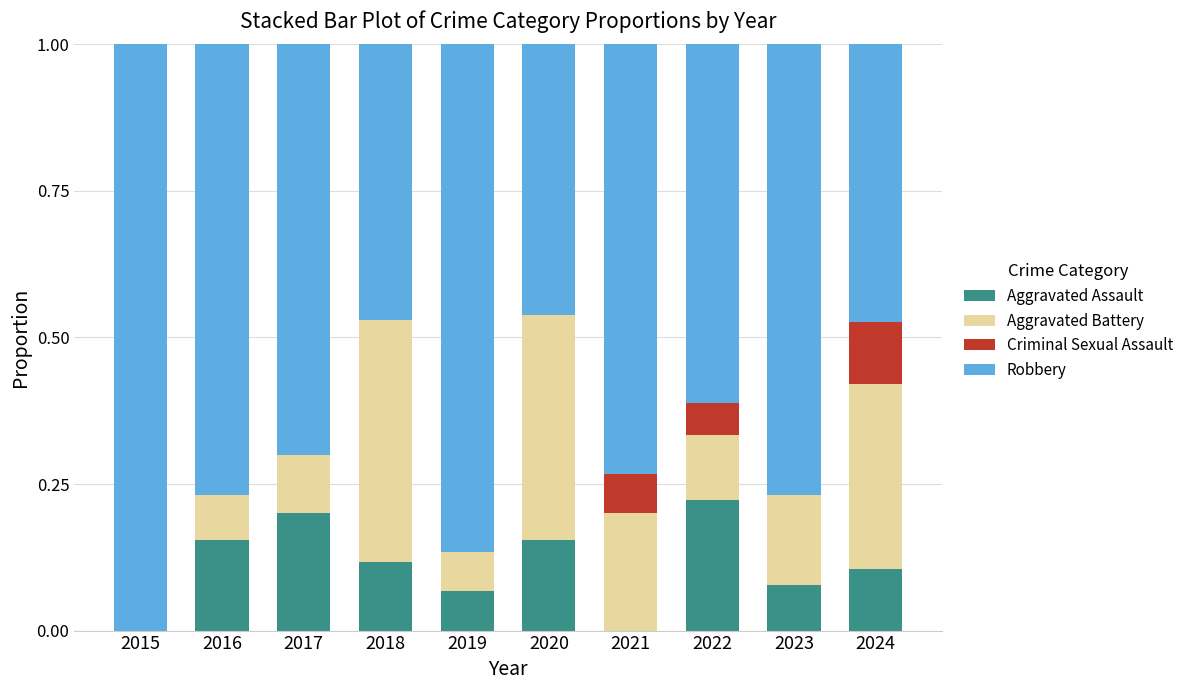

Are the bars horizontal?

No